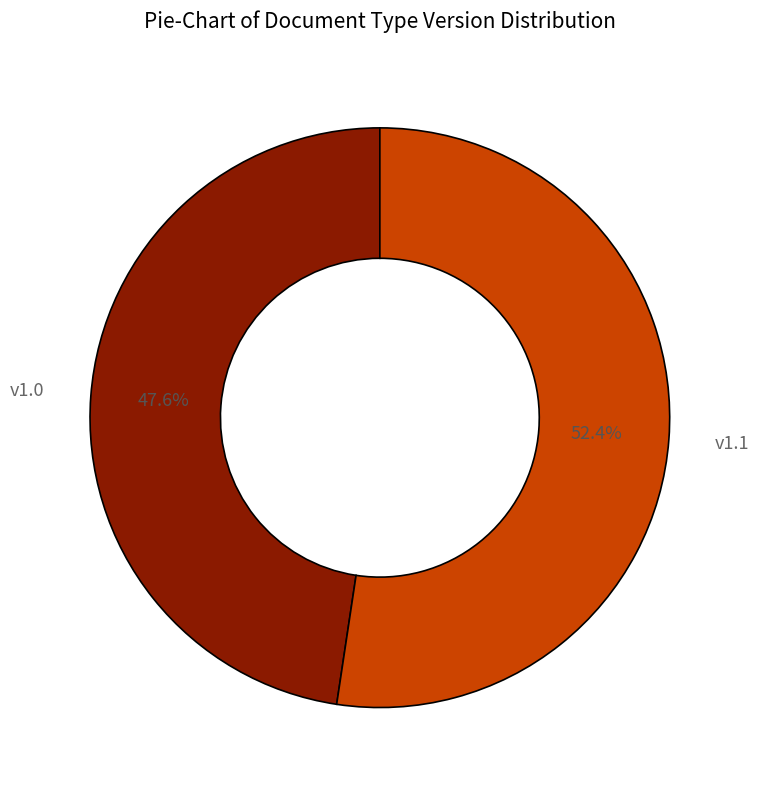

To the nearest percent, what is the average slice percentage?

50%